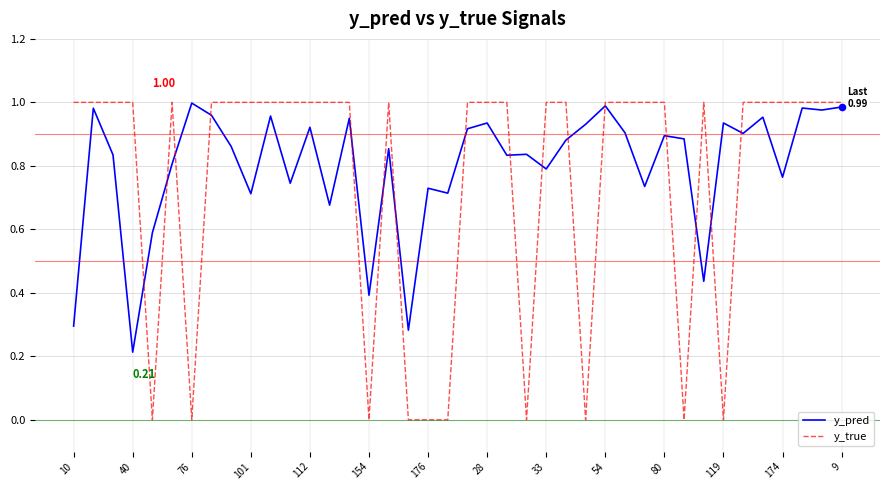

At 119, list the series in order from largest to smallest.

y_pred, y_true